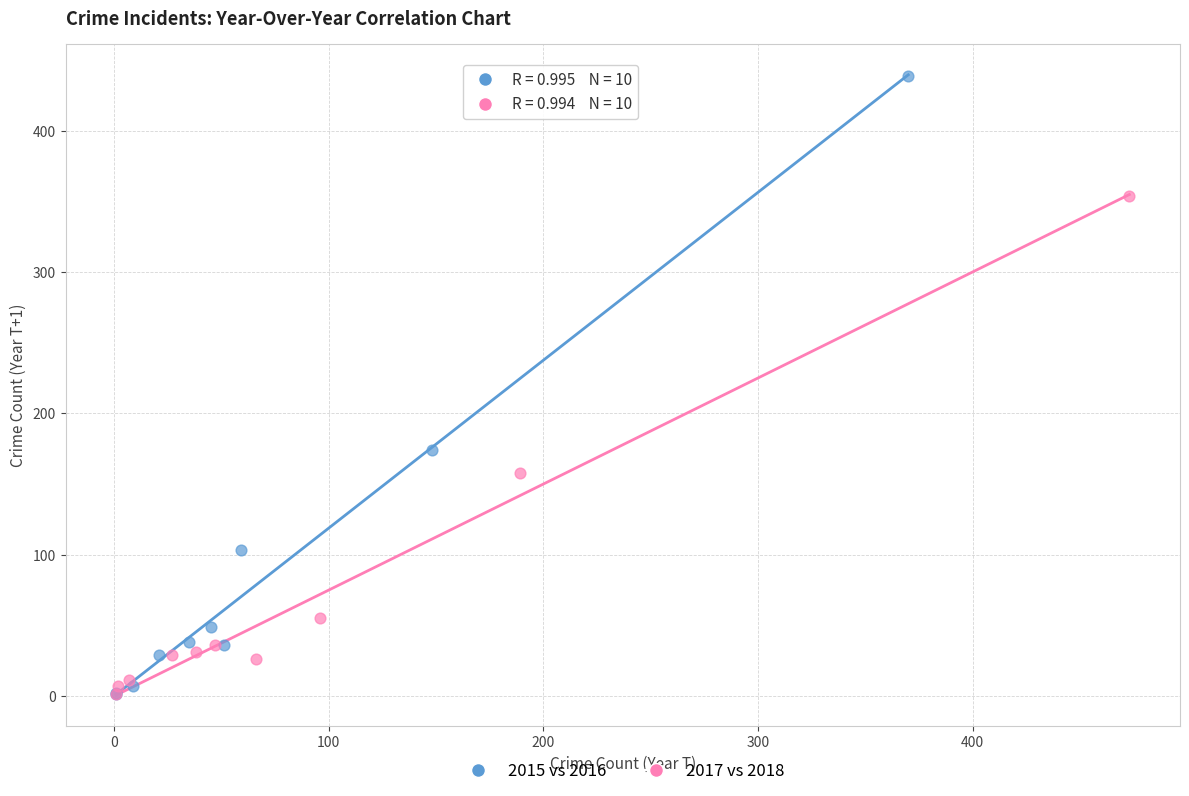

What are all the series names shown in the legend?

2015 vs 2016, 2017 vs 2018